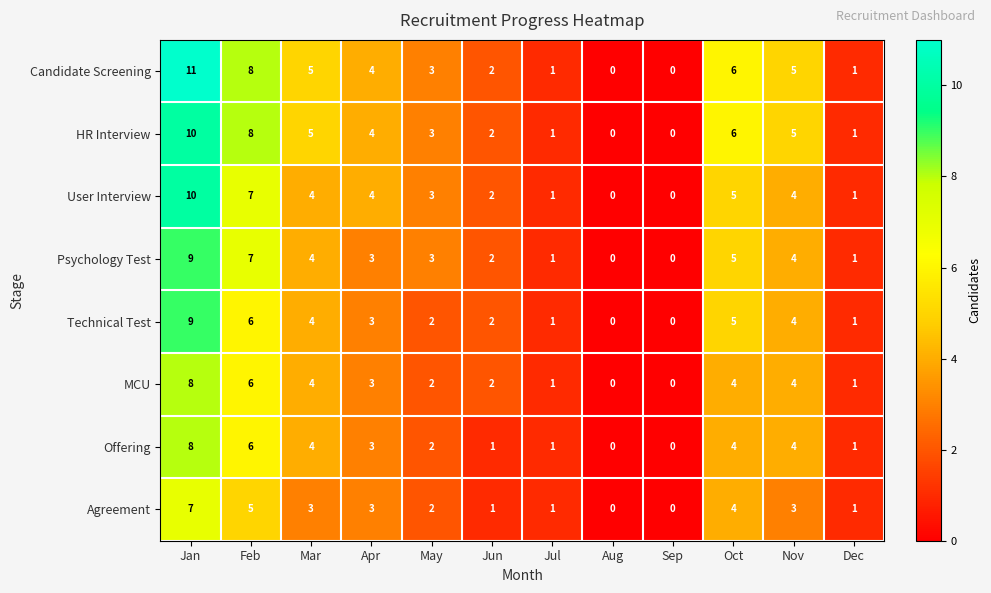

What is the spread (max minus min) of values at Mar?

2